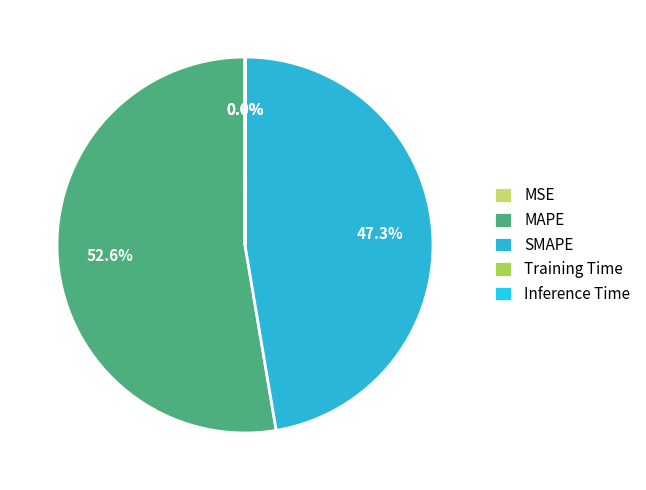

Do Inference Time and MSE together represent more than half of the pie?

No